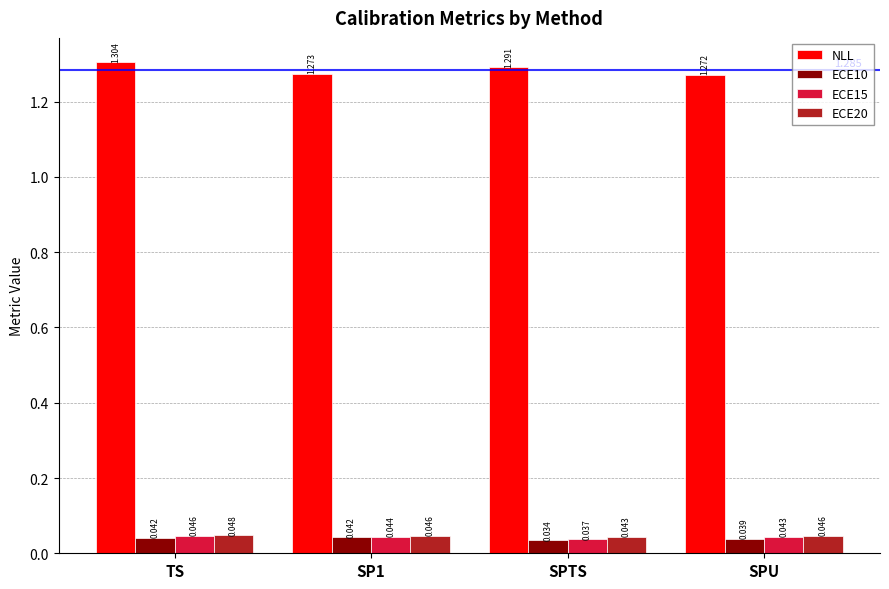

Which series has the widest spread of values?

NLL